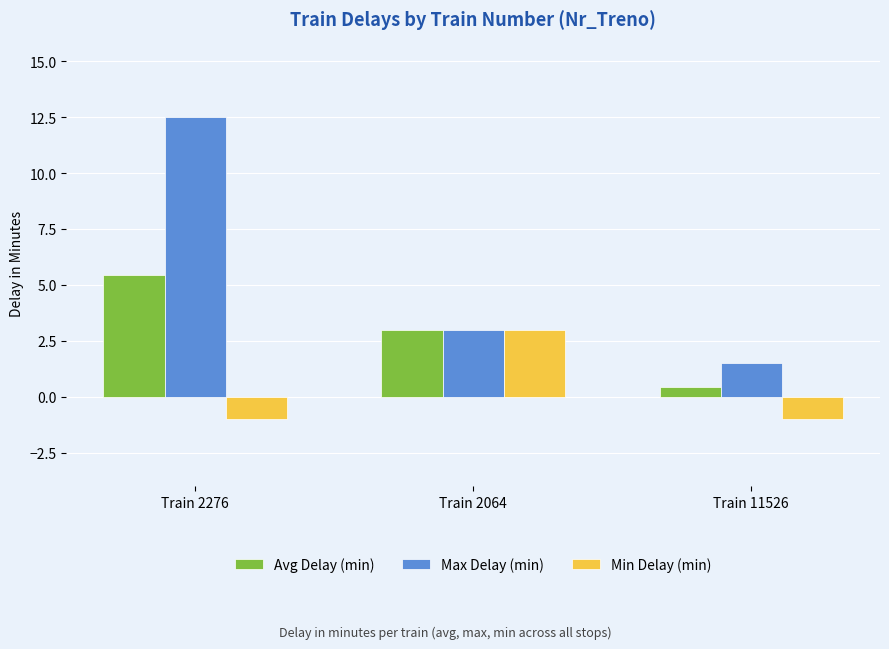

How many data points in Avg Delay (min) are less than 3?

1